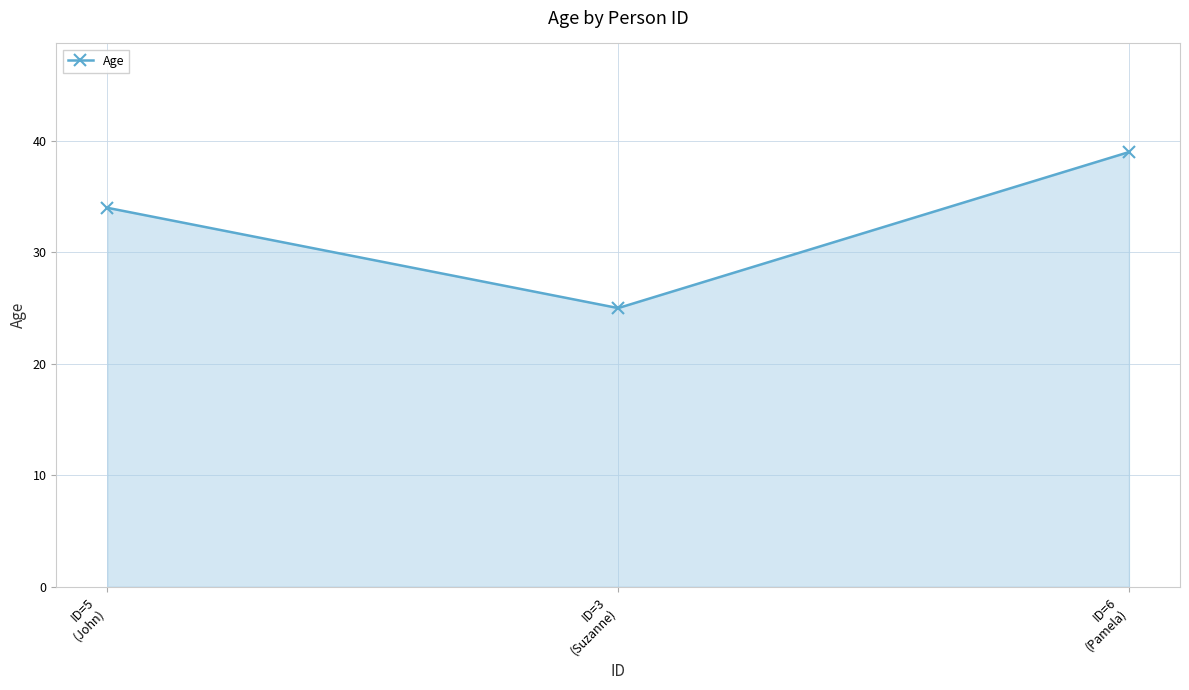

The chart shows a value of 34 at ID=5
(John). True or false?

True